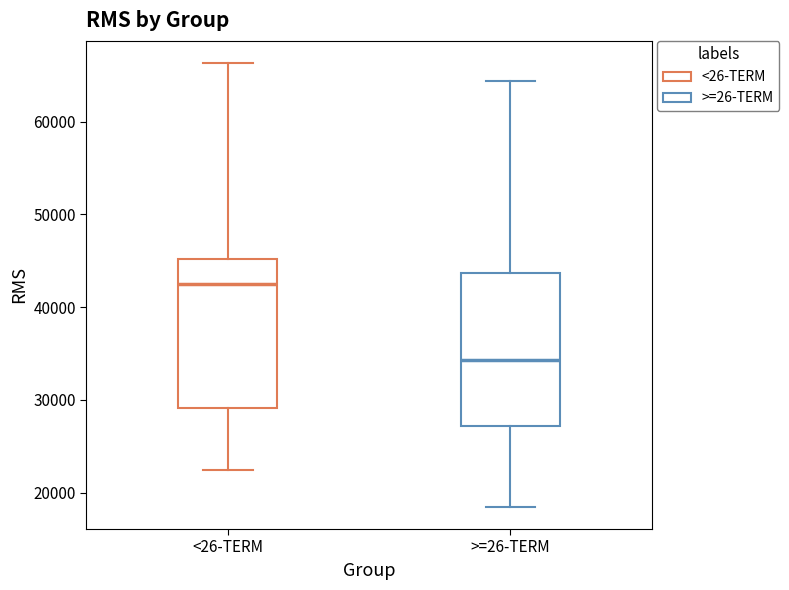

Which box's median line is the highest?

<26-TERM